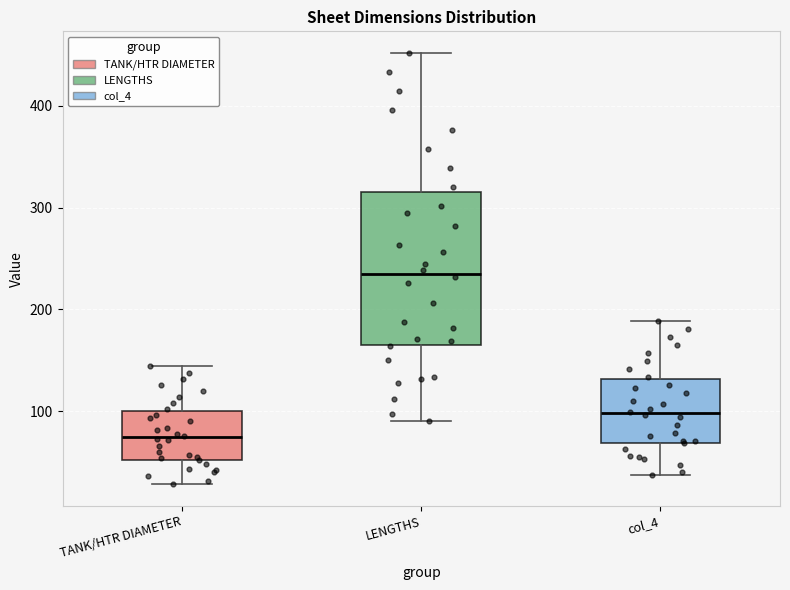

Which box is the tallest, from its lower edge to its upper edge?

LENGTHS